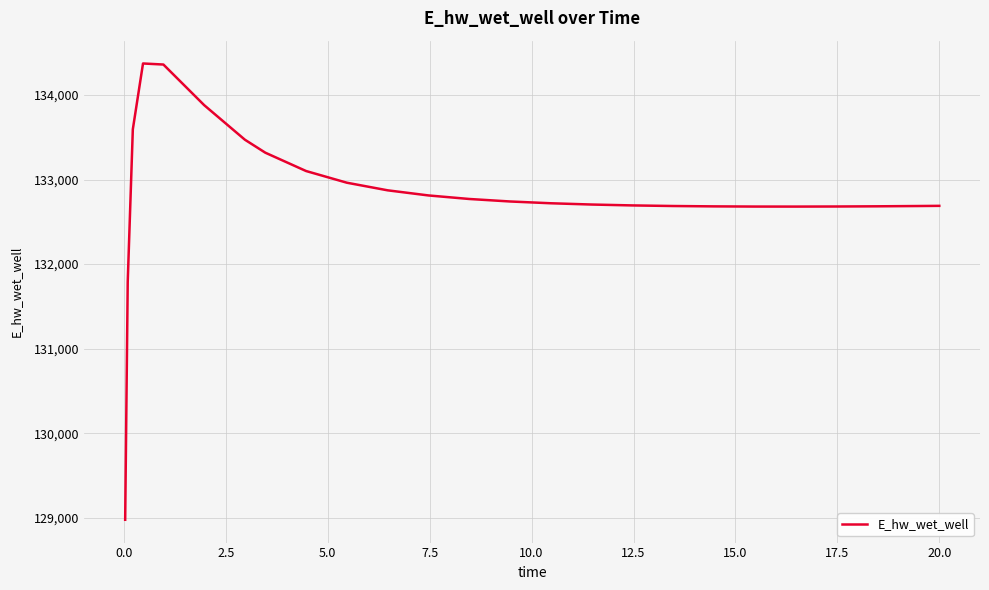

How many categories are shown in the chart?

25